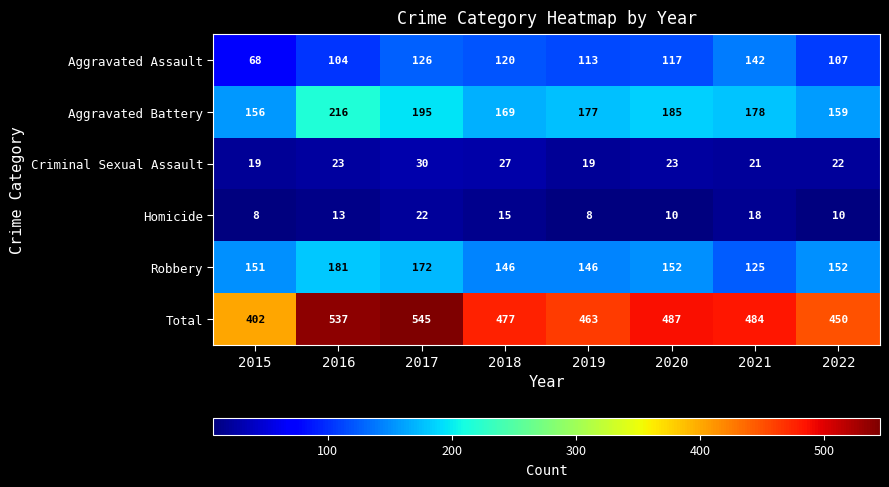

Which series changed the most between 2019 and 2021?

Aggravated Assault